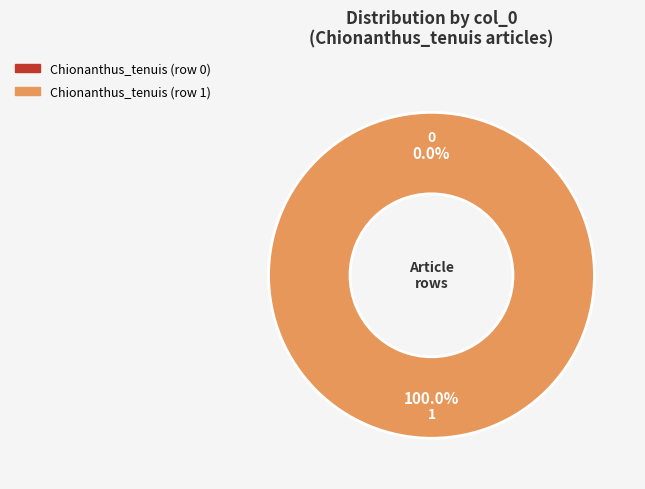

True or false: Chionanthus_tenuis (row 0) accounts for 0% of the total.

True